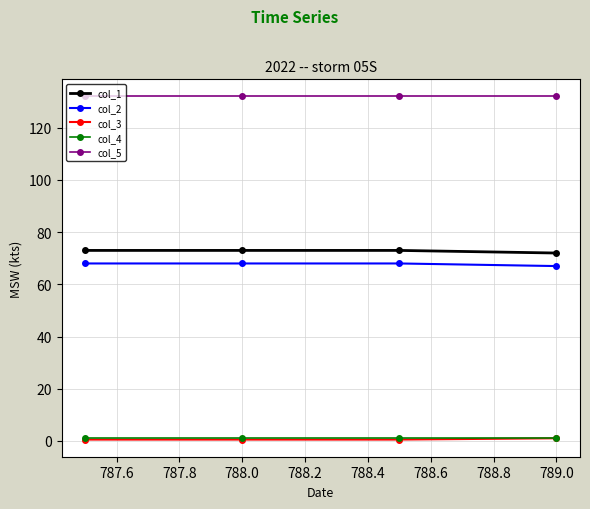

Which series has the largest total across all categories?

col_5